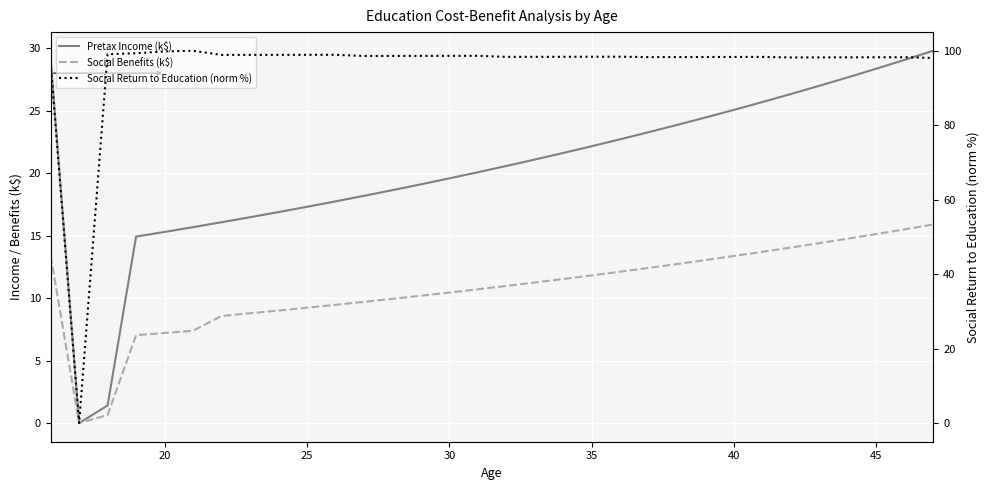

How many lines are shown in the chart?

3